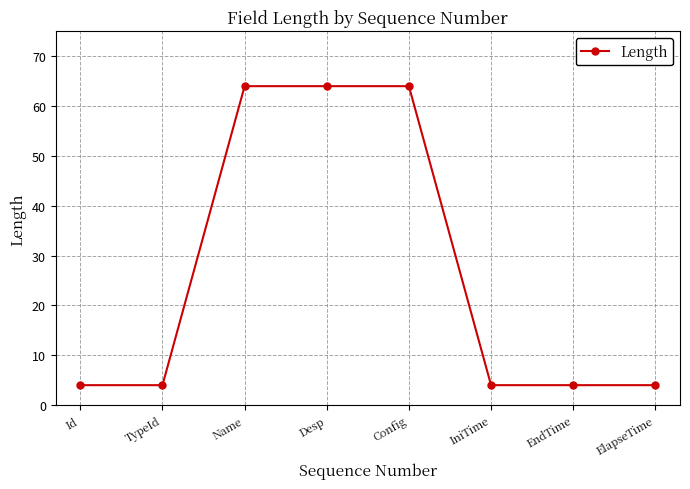

Is it true that the value at Desp is 64?

True